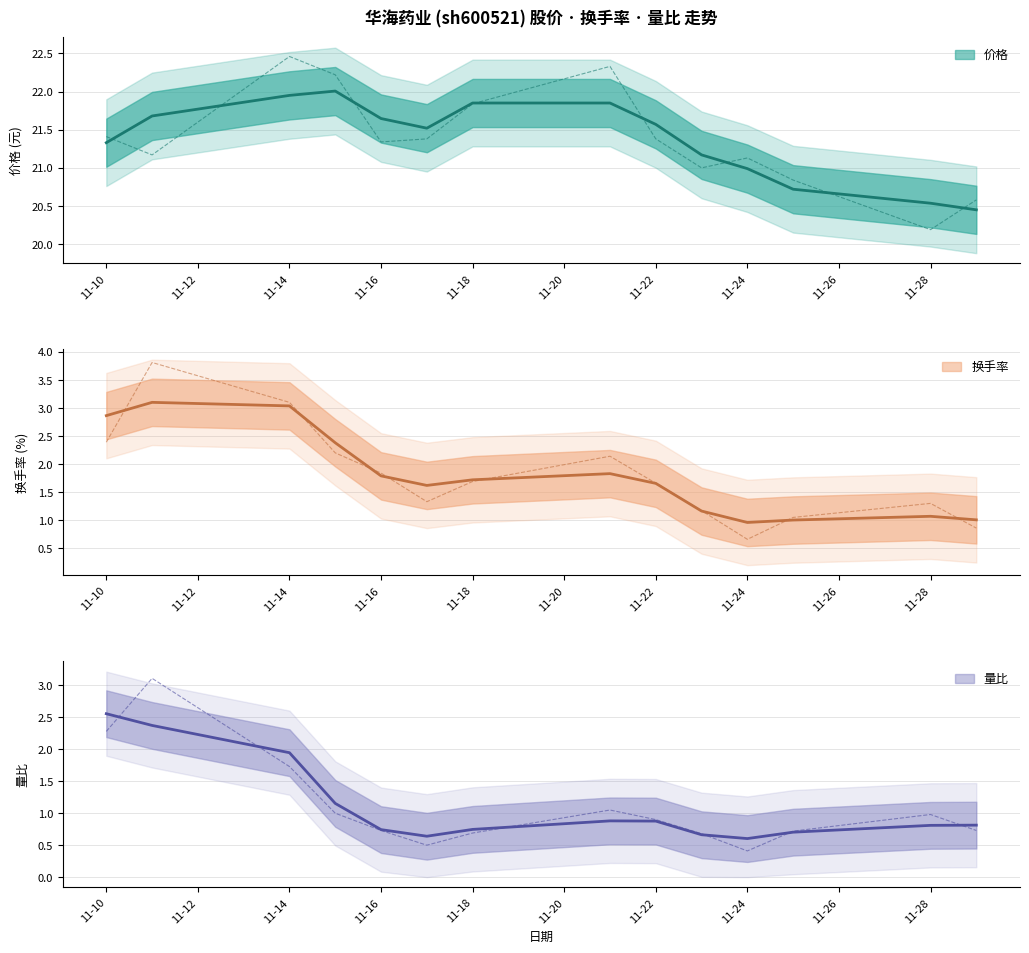

List the labels in order of 换手率 value, smallest first.

2022-11-24, 2022-11-29, 2022-11-25, 2022-11-23, 2022-11-28, 2022-11-17, 2022-11-22, 2022-11-18, 2022-11-16, 2022-11-21, 2022-11-15, 2022-11-10, 2022-11-14, 2022-11-11